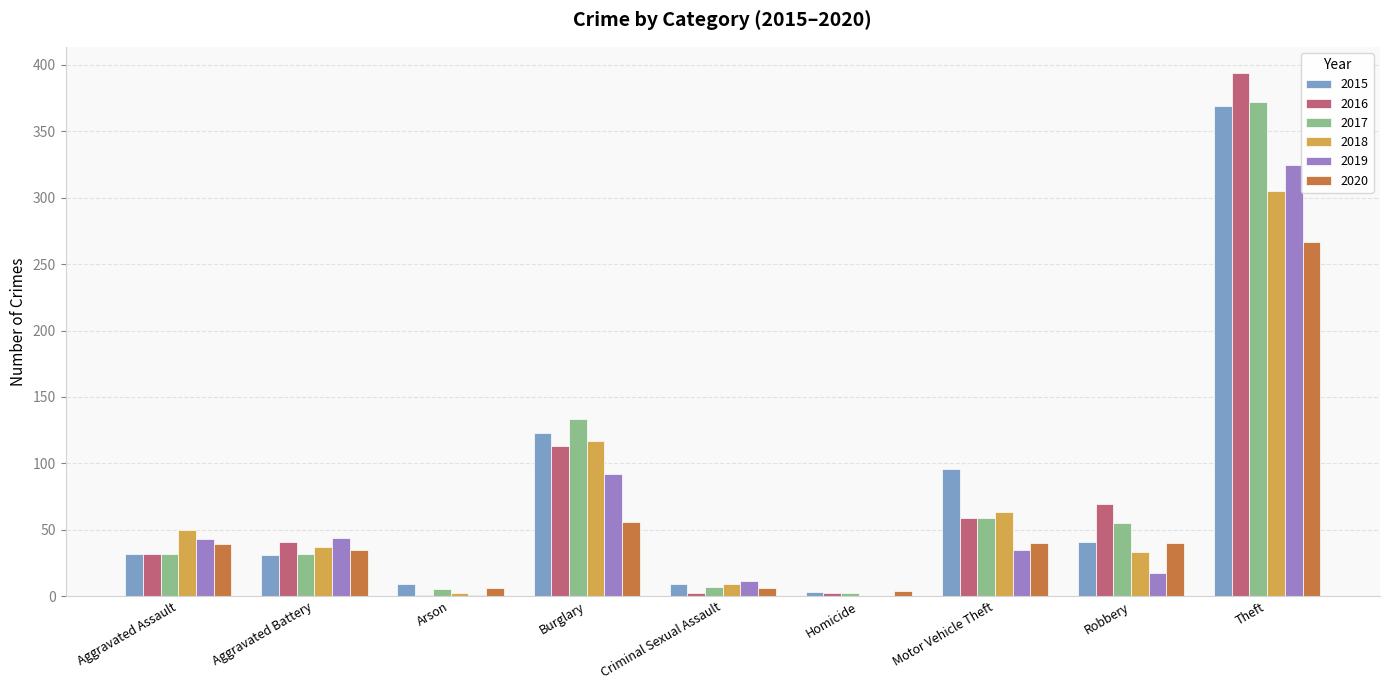

Is the value of 2018 at Motor Vehicle Theft greater than the value of 2015 at Arson?

Yes